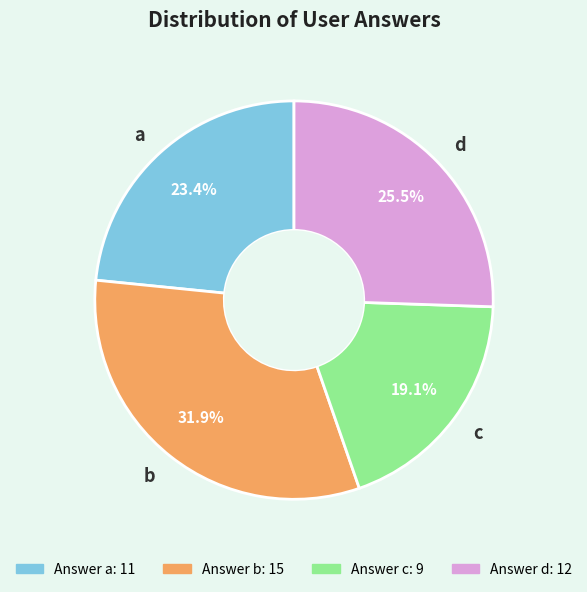

Between b and a, which is larger?

b